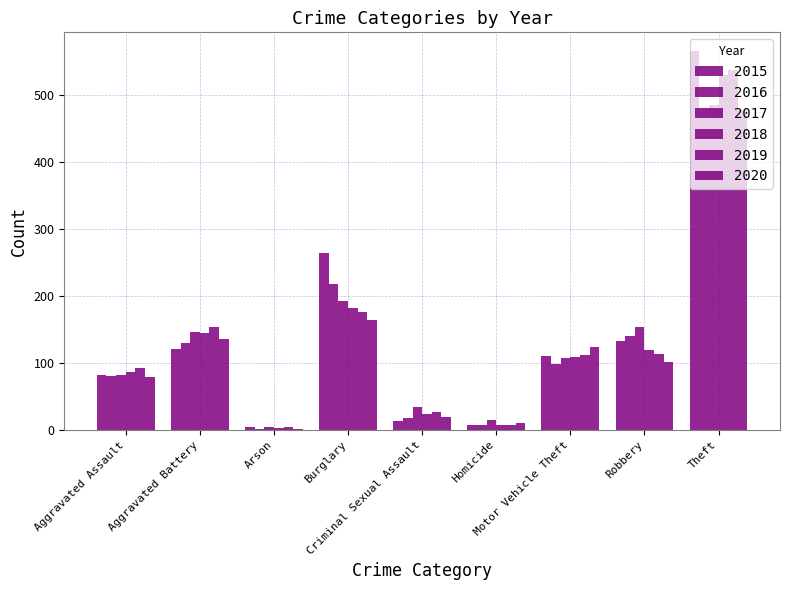

Is it true that 2018 equals 52 at Robbery?

False